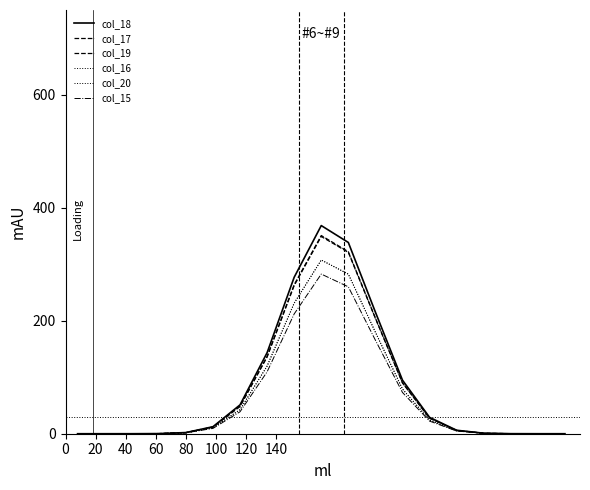

What is the maximum value for col_18?

368.4